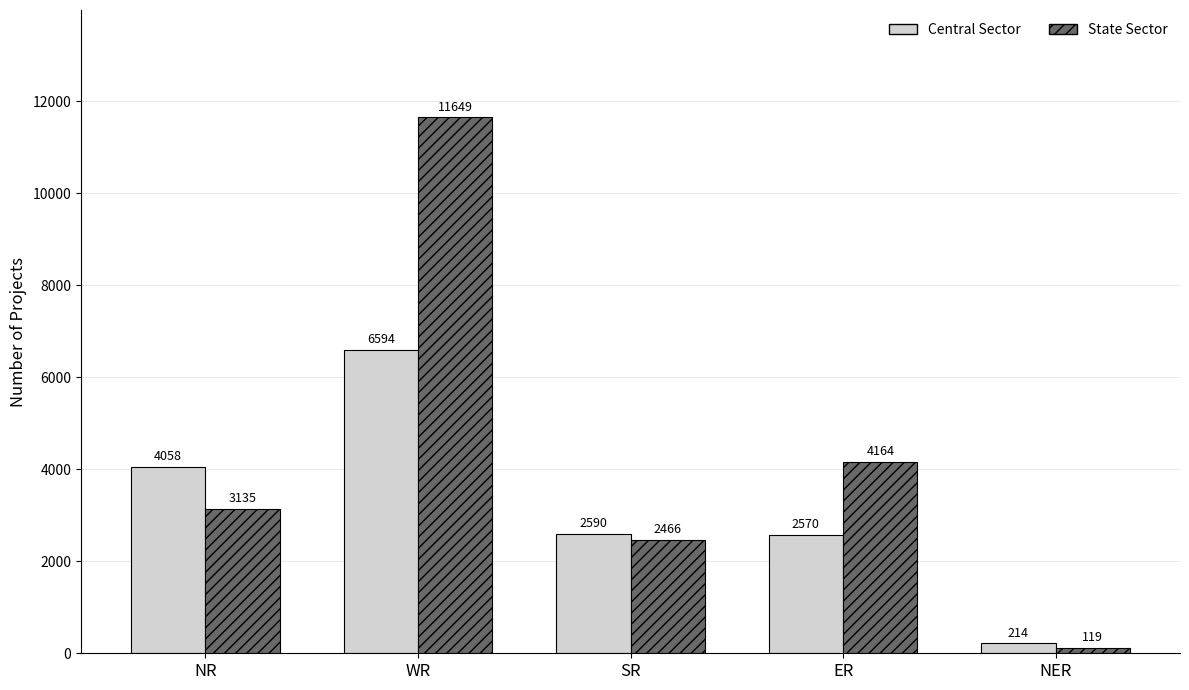

What is the sum of all Central Sector values?

16026